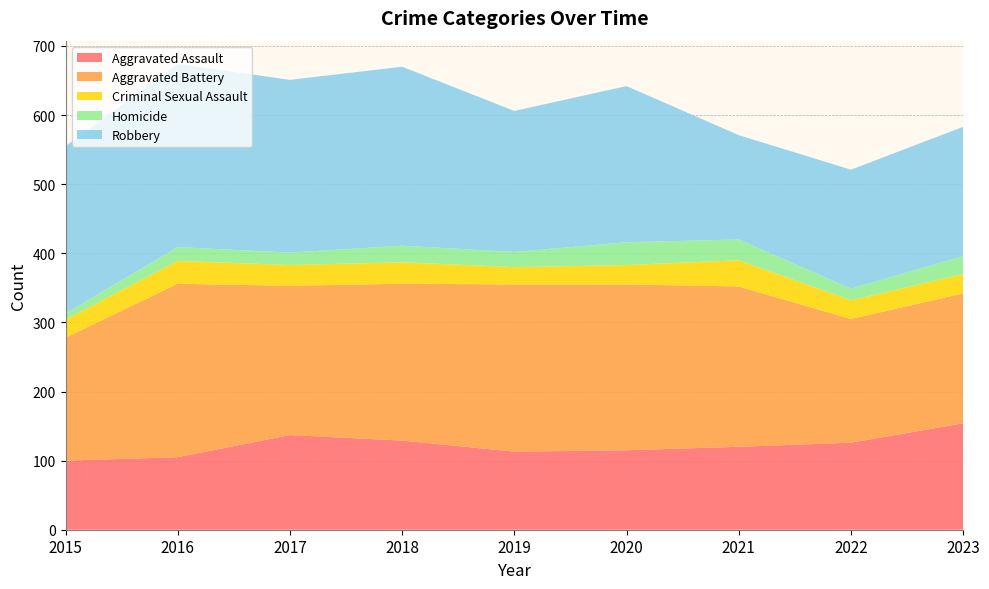

Reading right to left, what are all the values shown in this chart?

Aggravated Assault: 154	126	120	115	113	129	137	105	100
Aggravated Battery: 188	179	232	240	242	227	216	251	178
Criminal Sexual Assault: 28	27	38	28	25	31	30	33	26
Homicide: 26	17	30	33	22	24	18	20	9
Robbery: 187	172	151	226	204	259	250	265	242